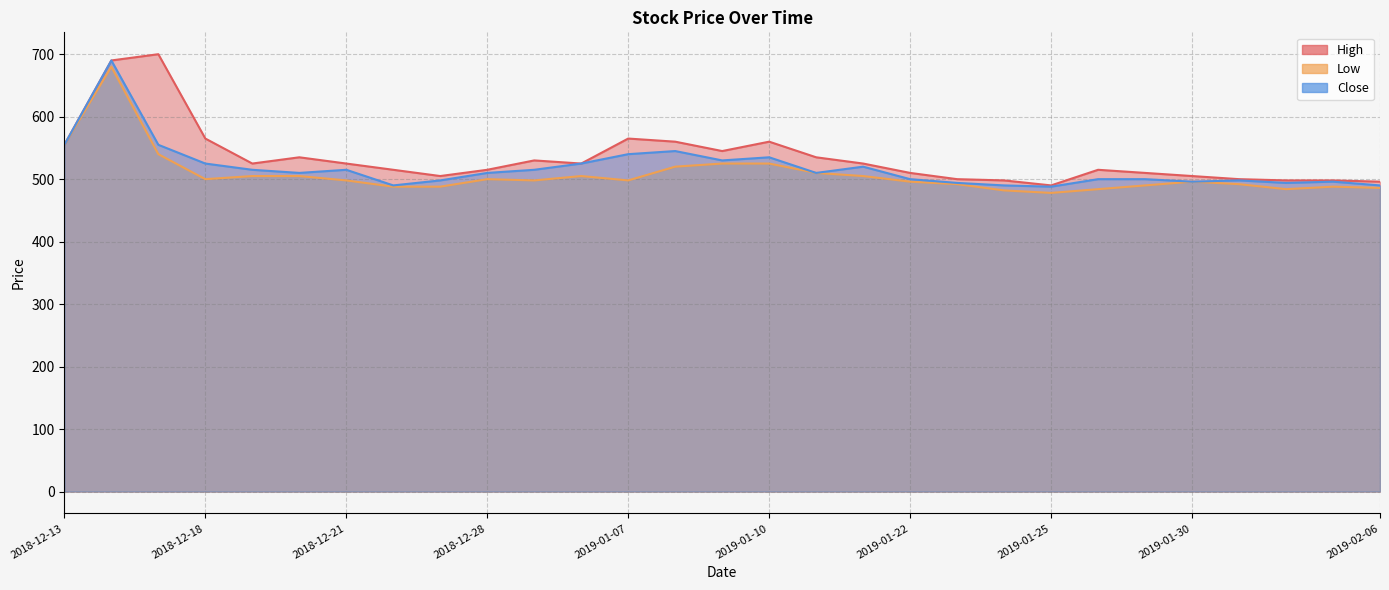

What is the sum of the High values at 2018-12-14 and 2018-12-19?

1215